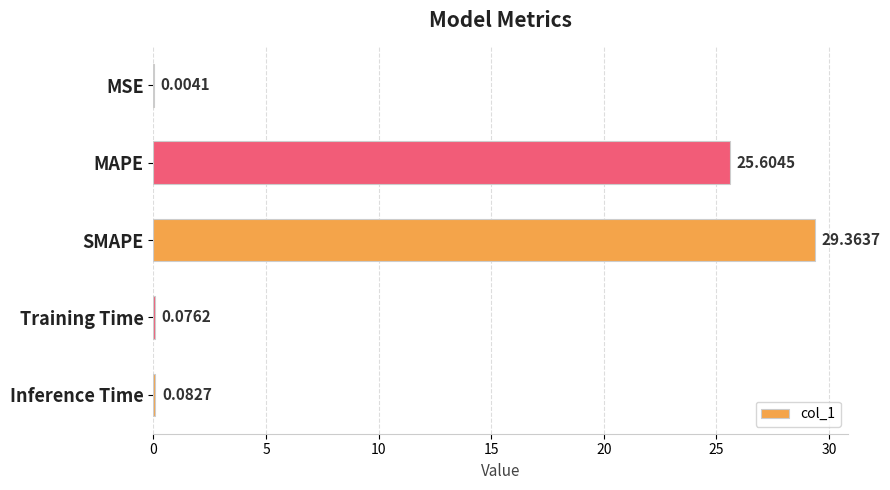

What is the change in value from MSE to Inference Time?

+0.1